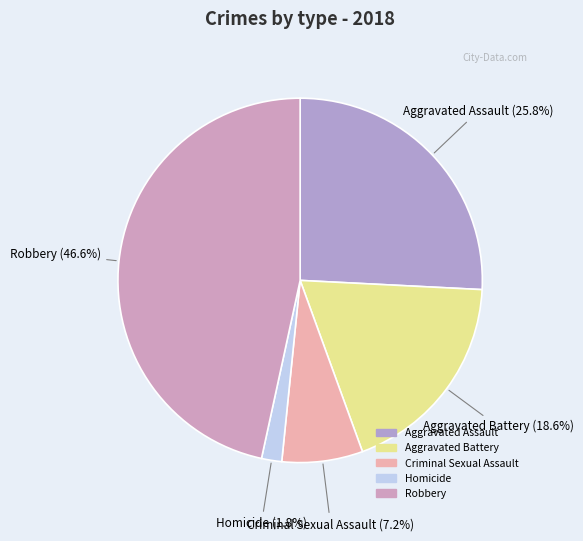

How many slices are in this pie chart?

5